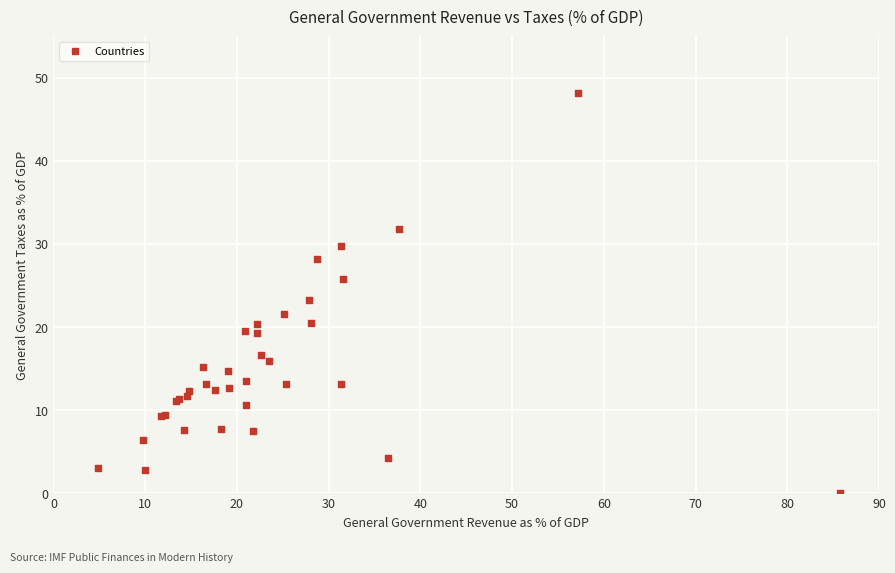

What Y value in the scatter plot is closest to 24?

23.2